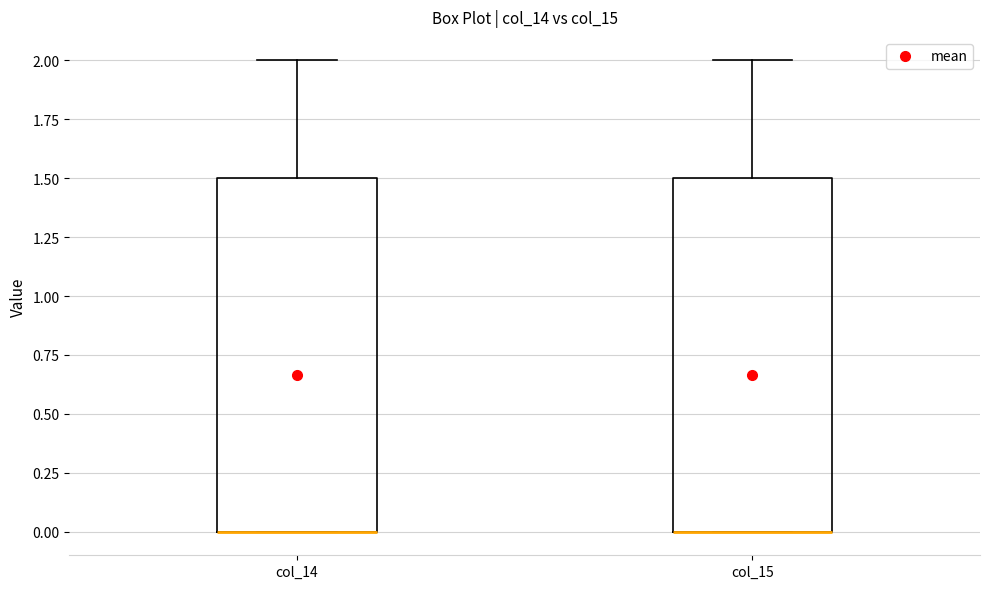

Where is the lower edge of the box for col_14 on the y-axis? The values are not printed on the chart, so give them approximately, as read against the axis.

0.0